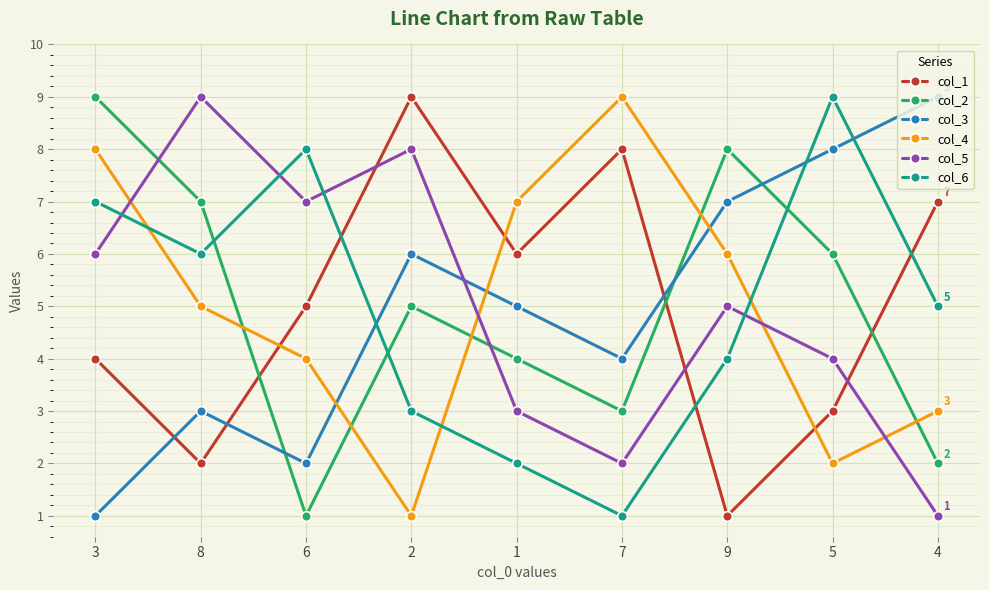

True or false: col_3 and col_2 intersect in this chart.

True